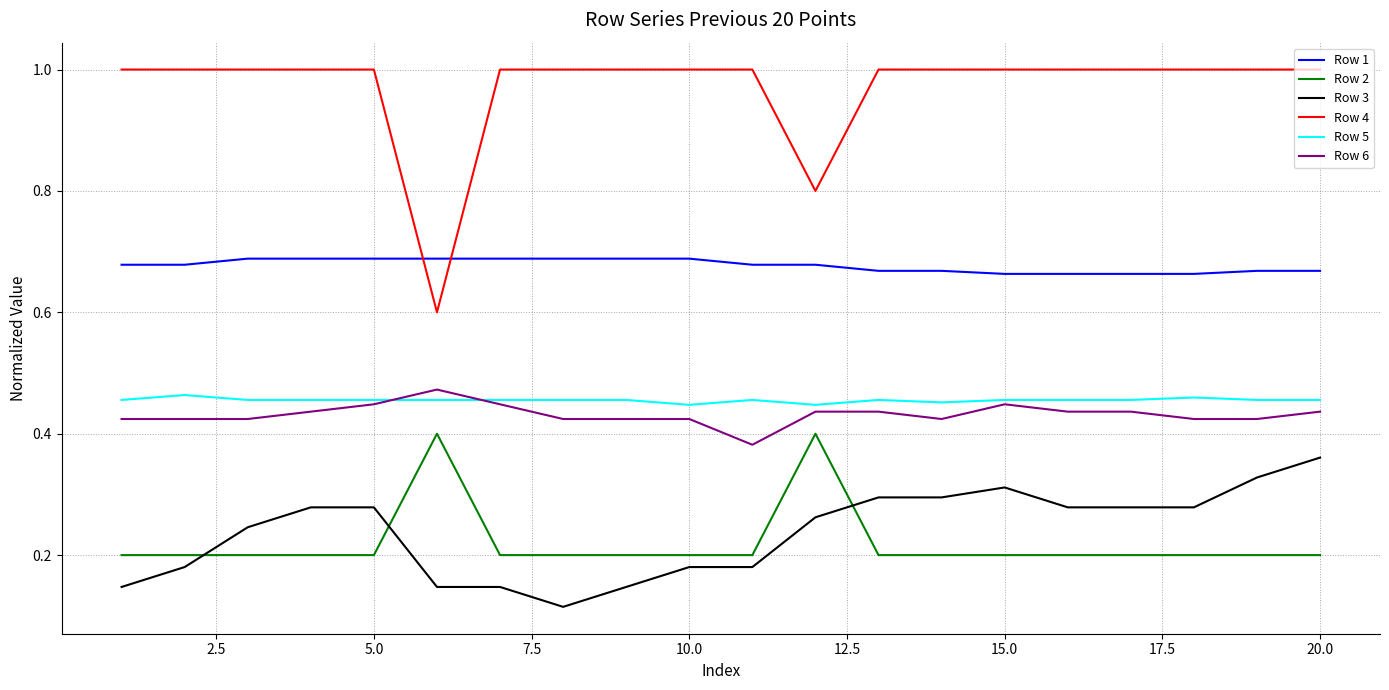

Which series has the widest spread of values?

Row 4